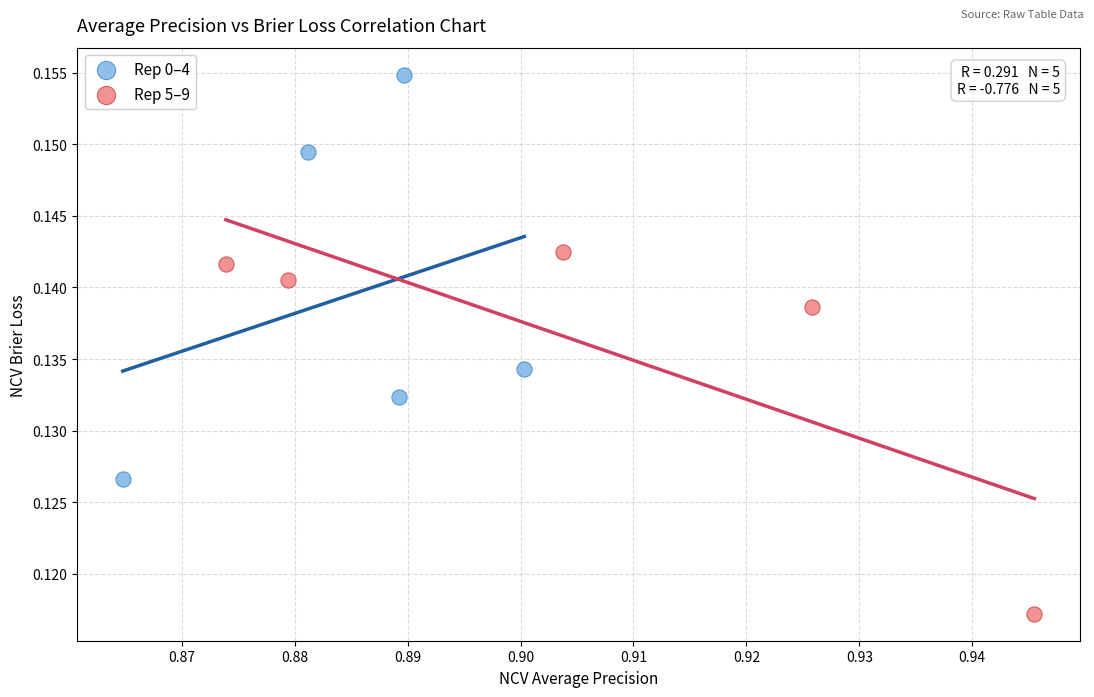

Which series contains the lowest Y value?

Rep 5–9